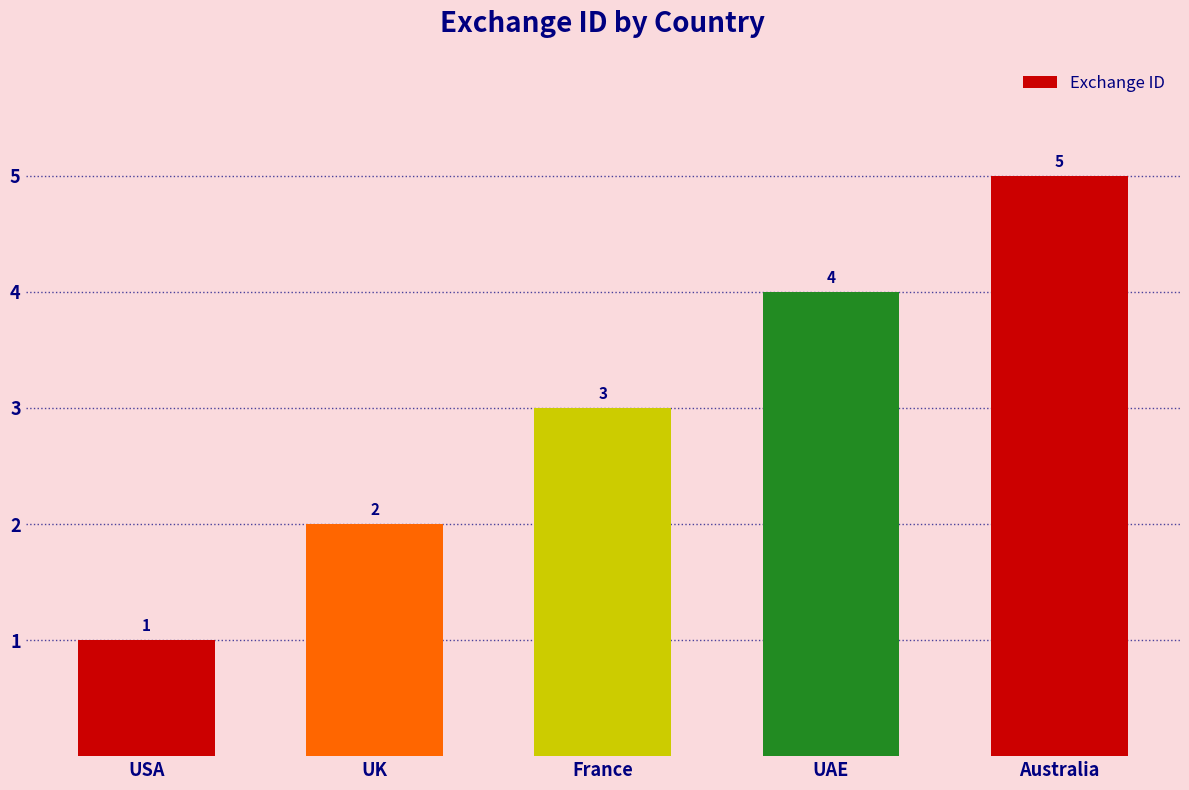

At which category does the chart reach its minimum across all series?

USA